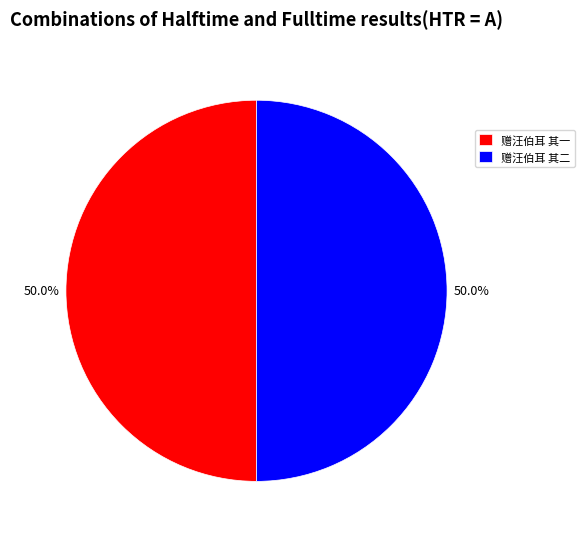

What percentage is the 赠汪伯耳 其二 slice, to the nearest percent?

50%